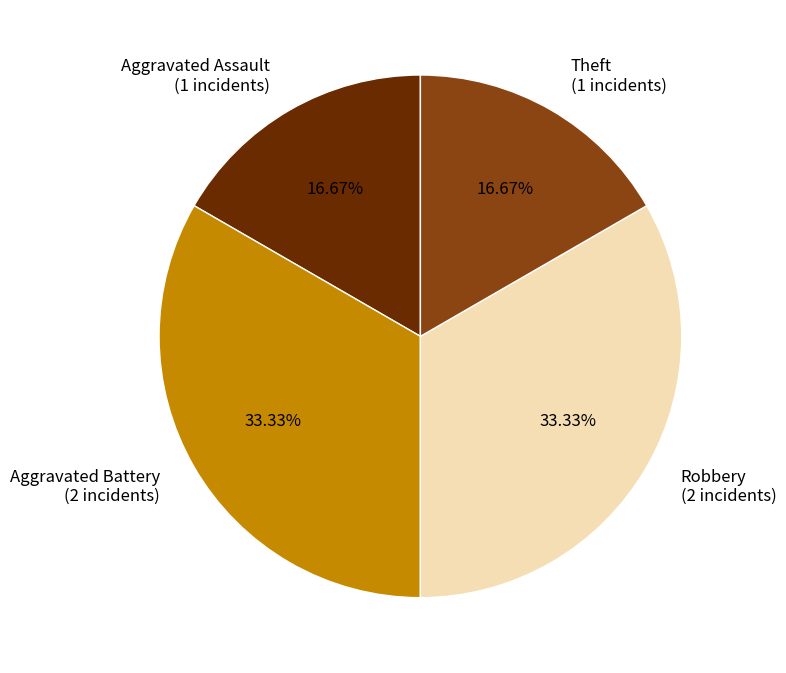

To the nearest percent, what percentage of the pie is Aggravated Battery?

33%